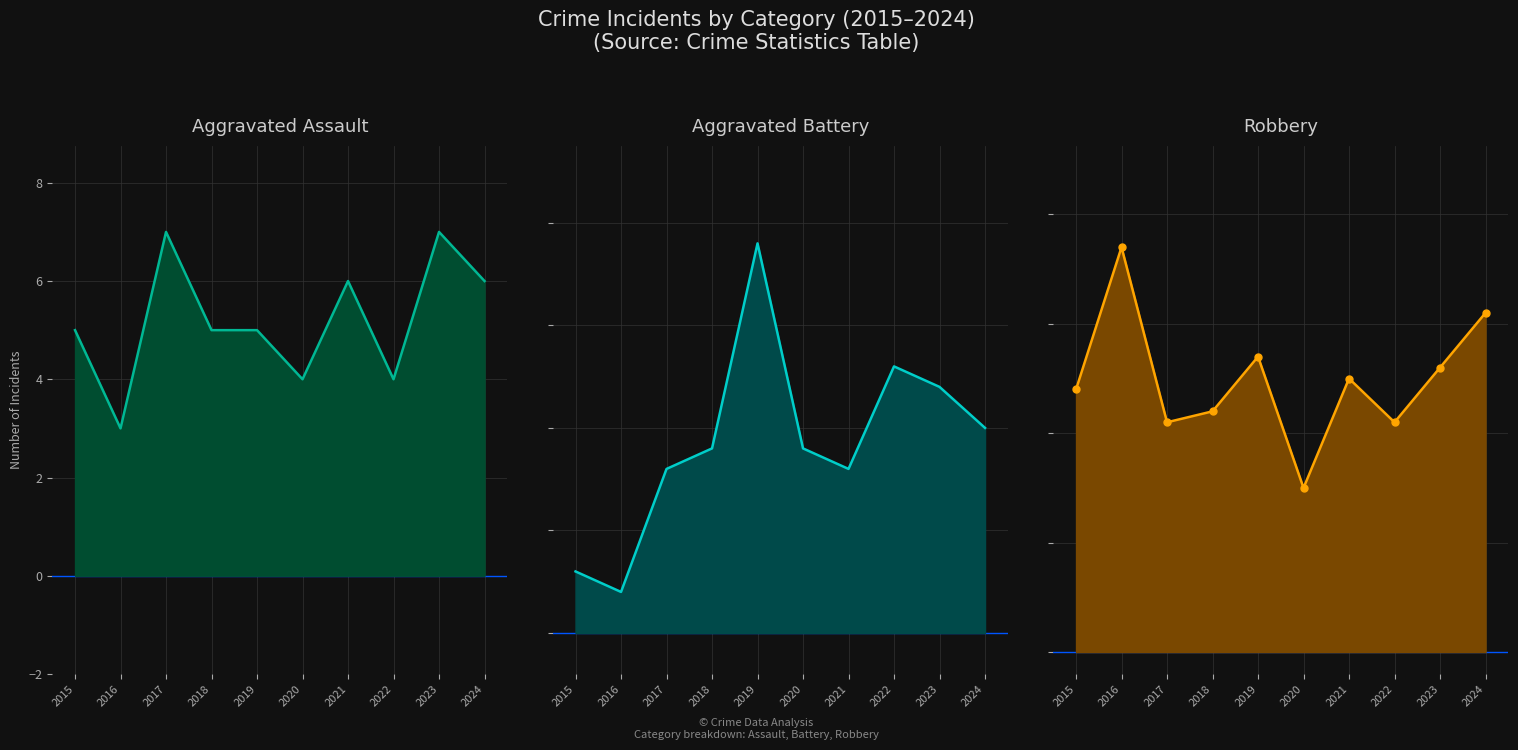

What is the lowest value of the Aggravated Assault_line series?

3